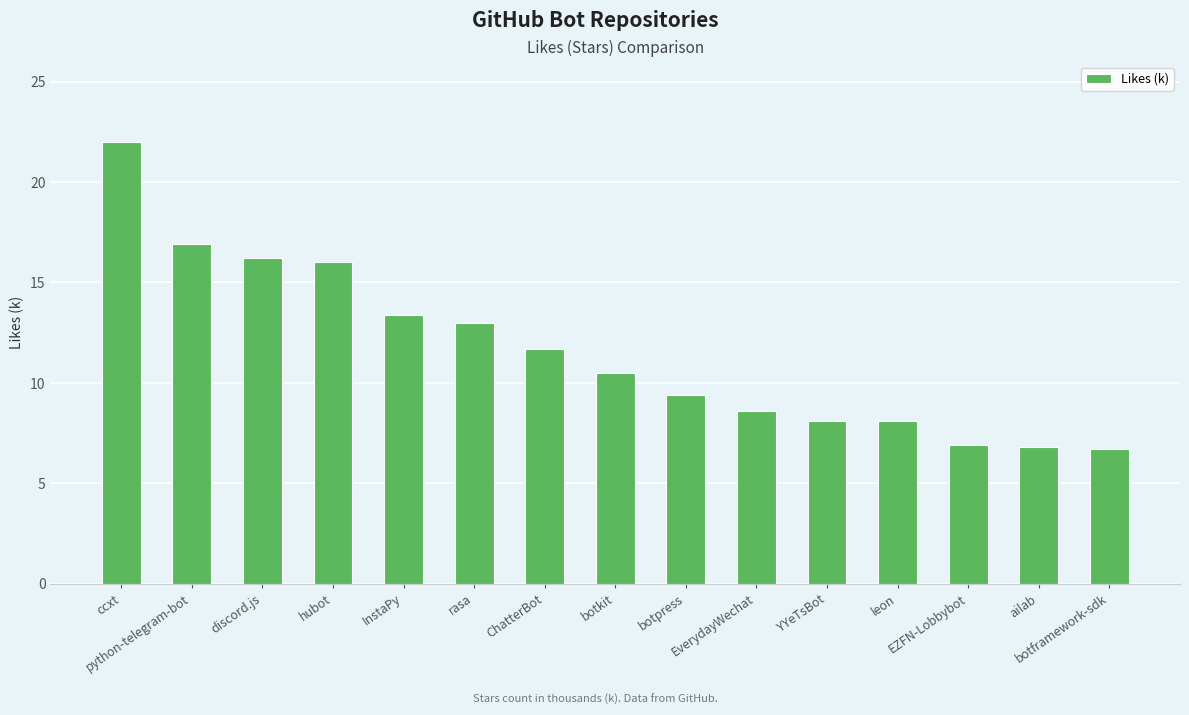

What is the value of the 5th bar from the left?

13.4